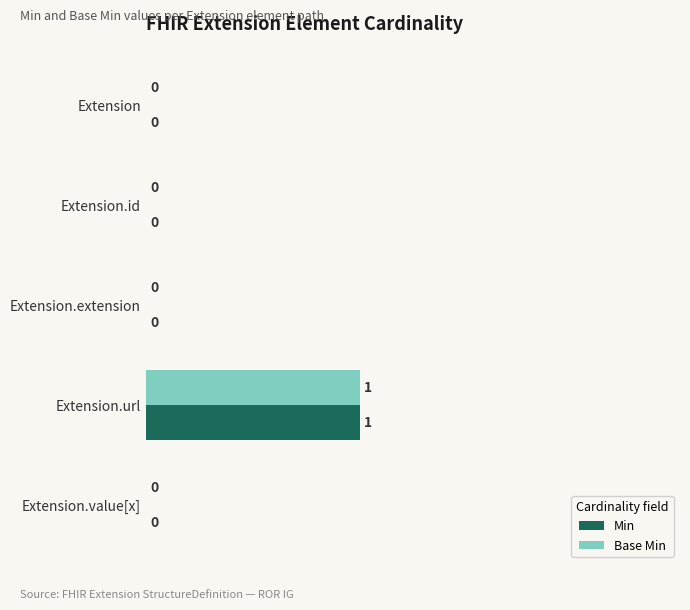

How many Base Min values are between 0 and 1?

5